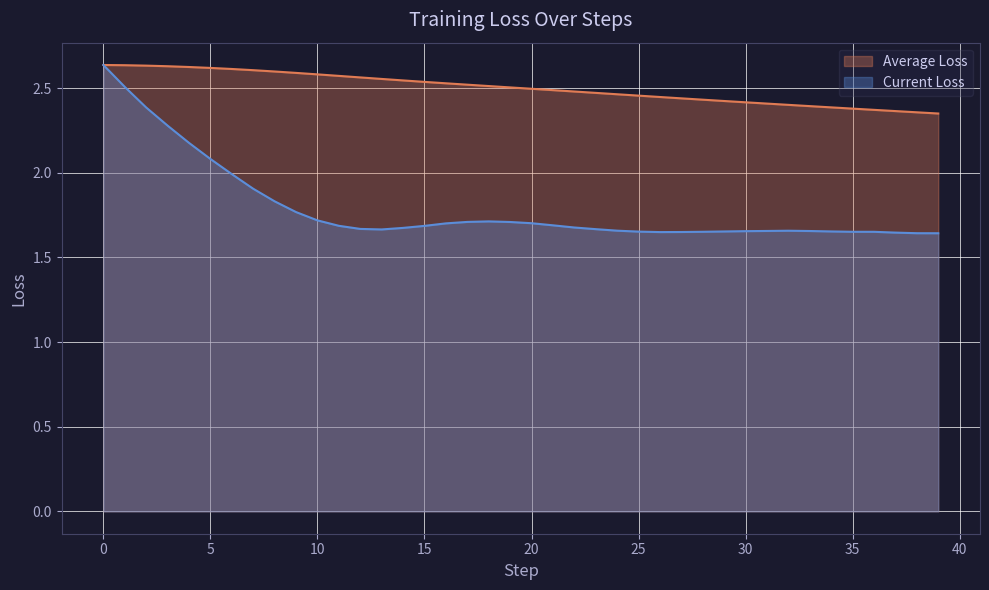

Which series has the largest total across all categories?

Average Loss